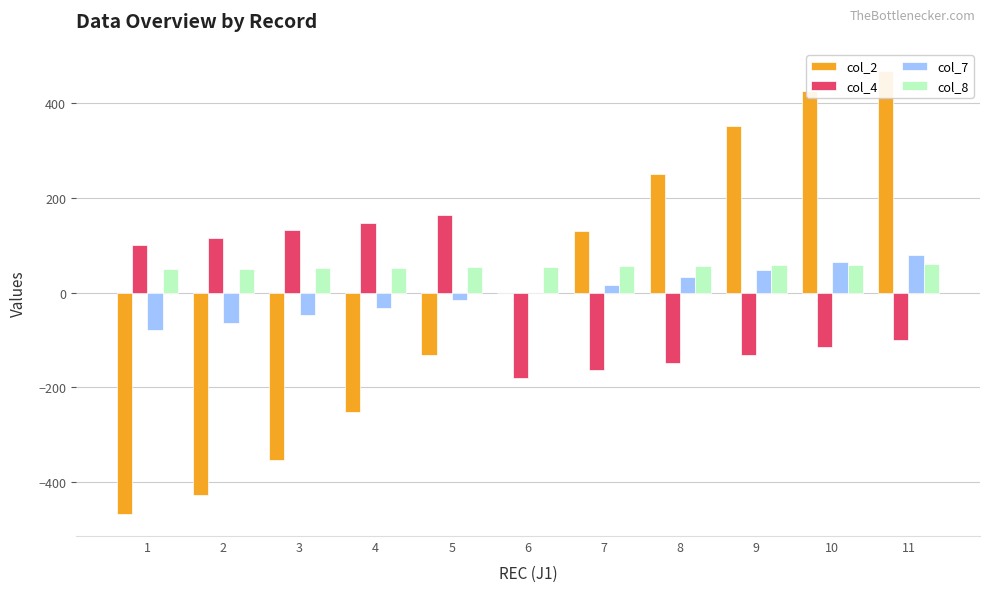

What is the difference between the maximum and minimum values in the col_8 series?

10.0